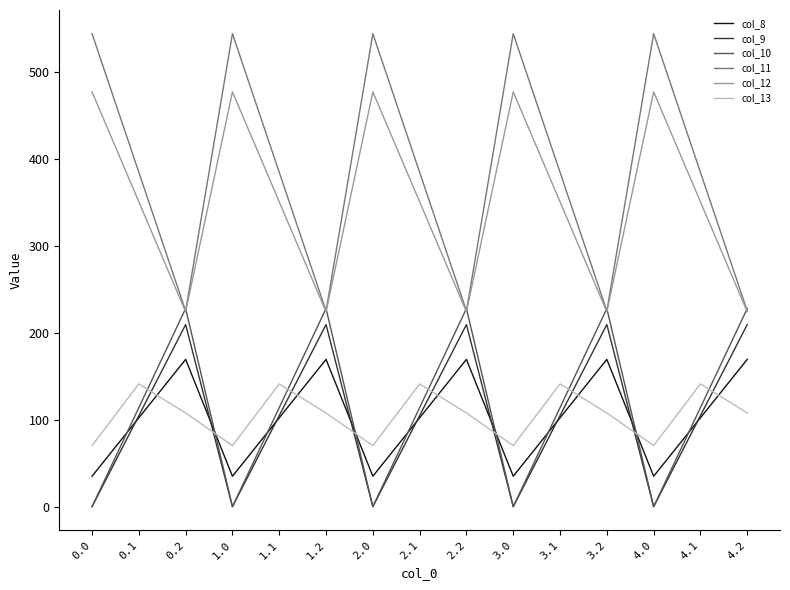

Reading left to right, what are all the values shown in this chart?

col_8: 0.0=35.0	0.1=102.3	0.2=169.5	1.0=35.0	1.1=102.3	1.2=169.5	2.0=35.0	2.1=102.3	2.2=169.5	3.0=35.0	3.1=102.3	3.2=169.5	4.0=35.0	4.1=102.3	4.2=169.5
col_9: 0.0=0.0	0.1=104.8	0.2=209.6	1.0=0.0	1.1=104.8	1.2=209.6	2.0=0.0	2.1=104.8	2.2=209.6	3.0=0.0	3.1=104.8	3.2=209.6	4.0=0.0	4.1=104.8	4.2=209.6
col_10: 0.0=0.0	0.1=114.0	0.2=228.0	1.0=0.0	1.1=114.0	1.2=228.0	2.0=0.0	2.1=114.0	2.2=228.0	3.0=0.0	3.1=114.0	3.2=228.0	4.0=0.0	4.1=114.0	4.2=228.0
col_11: 0.0=544.3	0.1=384.7	0.2=225.2	1.0=544.3	1.1=384.7	1.2=225.2	2.0=544.3	2.1=384.7	2.2=225.2	3.0=544.3	3.1=384.7	3.2=225.2	4.0=544.3	4.1=384.7	4.2=225.2
col_12: 0.0=477.2	0.1=350.8	0.2=224.3	1.0=477.2	1.1=350.8	1.2=224.3	2.0=477.2	2.1=350.8	2.2=224.3	3.0=477.2	3.1=350.8	3.2=224.3	4.0=477.2	4.1=350.8	4.2=224.3
col_13: 0.0=70.2	0.1=141.2	0.2=107.8	1.0=70.2	1.1=141.2	1.2=107.8	2.0=70.2	2.1=141.2	2.2=107.8	3.0=70.2	3.1=141.2	3.2=107.8	4.0=70.2	4.1=141.2	4.2=107.8